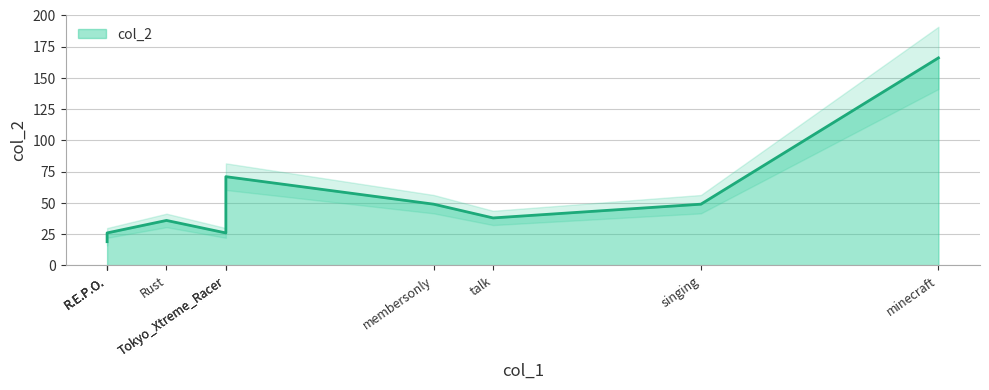

Is it true that the value at Rust is 50?

False